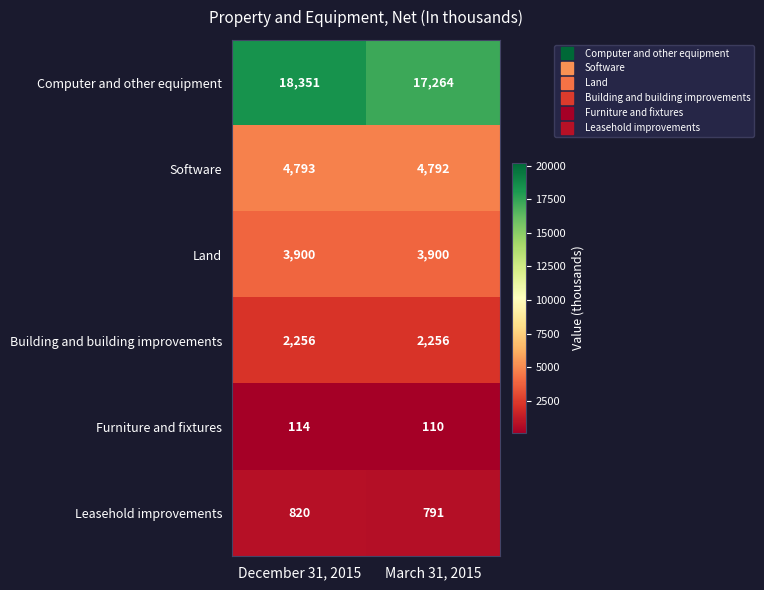

Which category has the lowest value across all series?

March 31, 2015